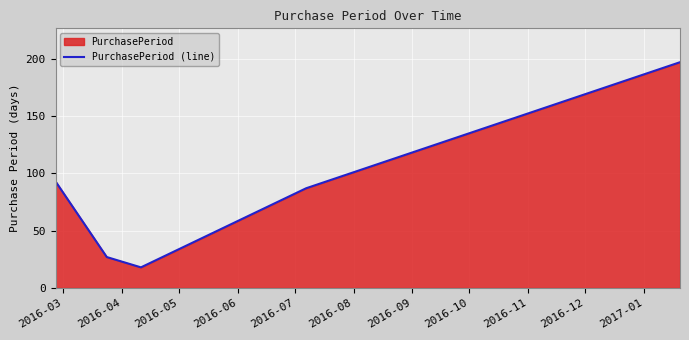

What is the sum of all values?

422